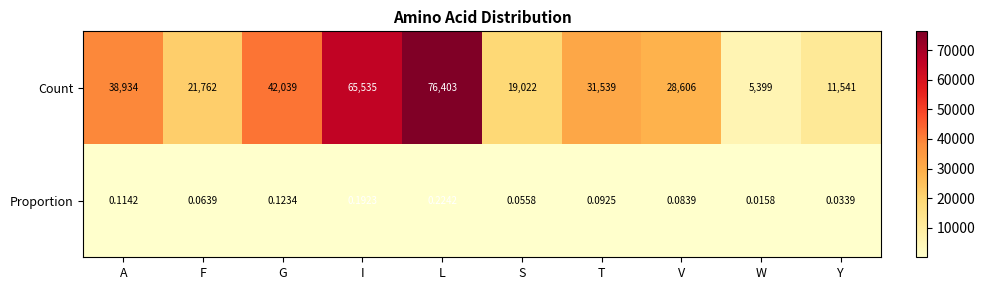

At how many categories does at least one series exceed 306?

10